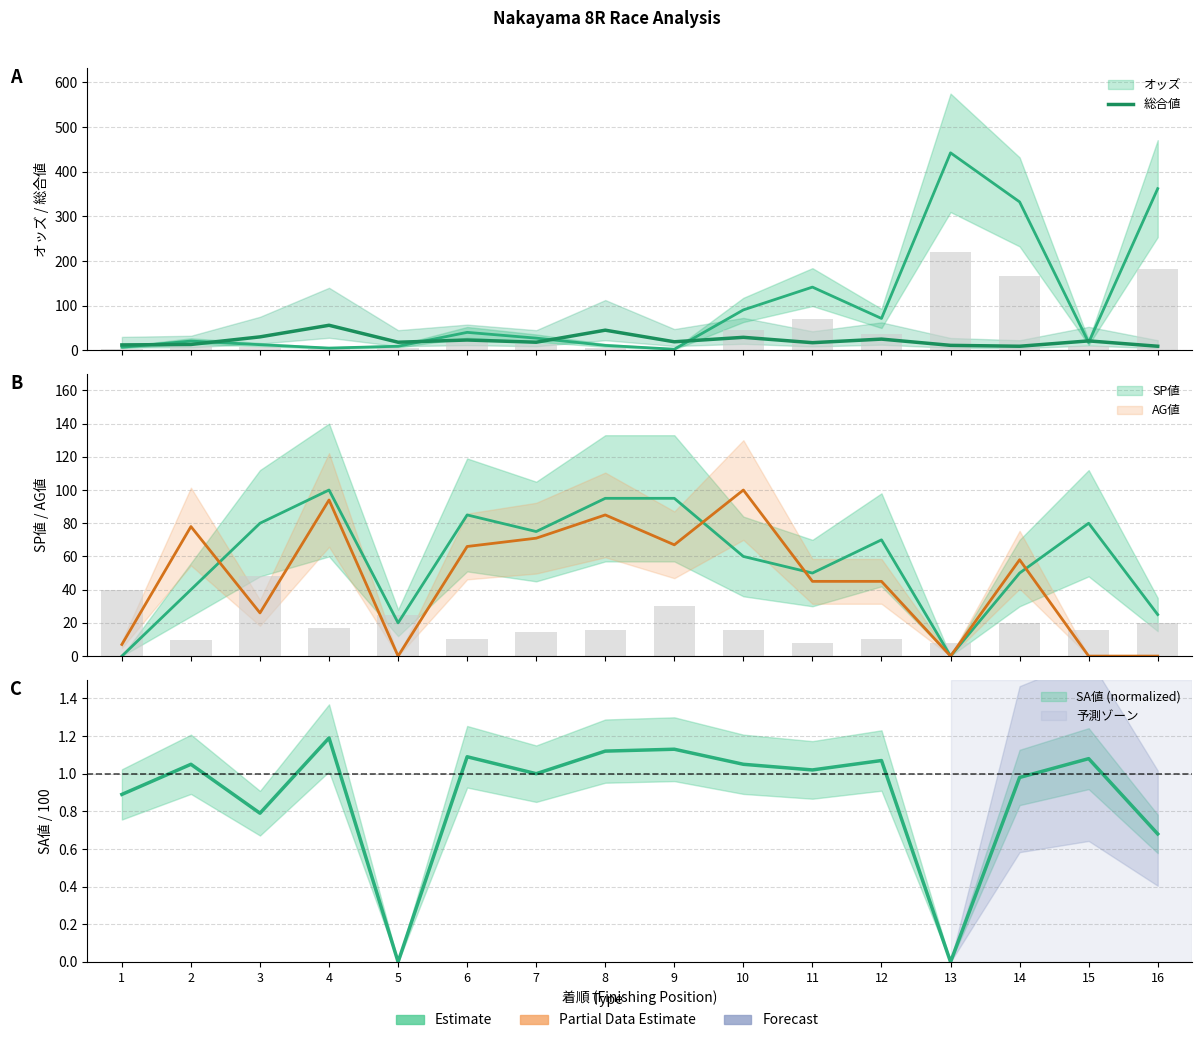

The value at 9 is 19. True or false?

True